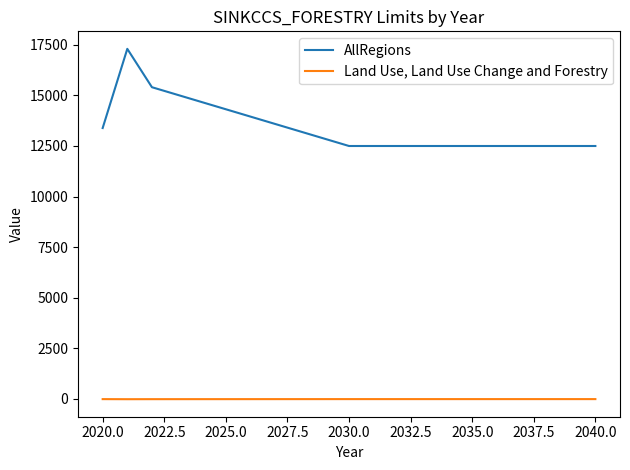

Which series has the largest total across all categories?

AllRegions